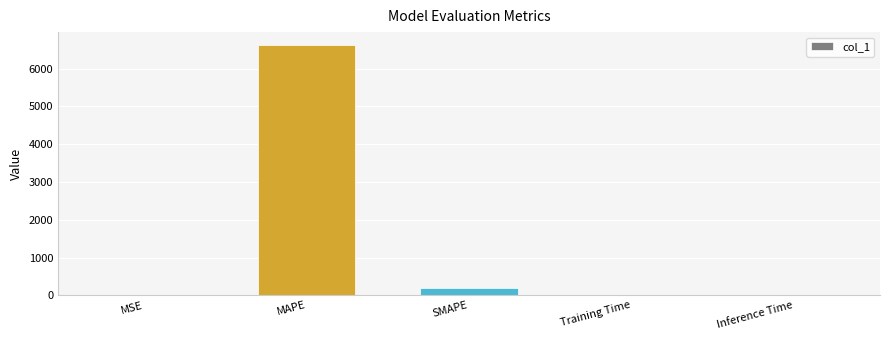

Which has a higher value, Inference Time or SMAPE?

SMAPE